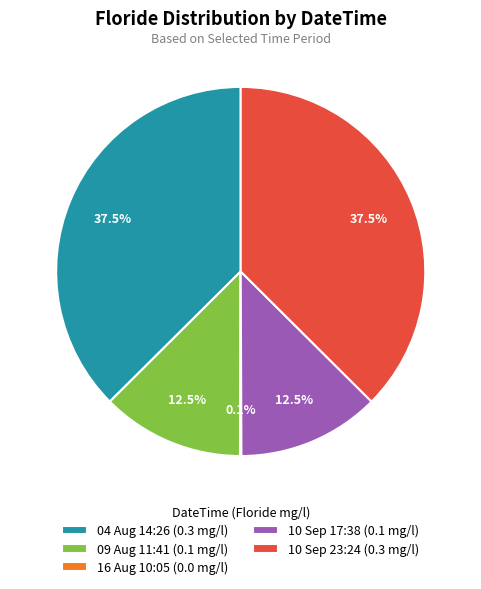

Does 10 Sep 23:24 (0.3 mg/l) represent more than half of the total?

No